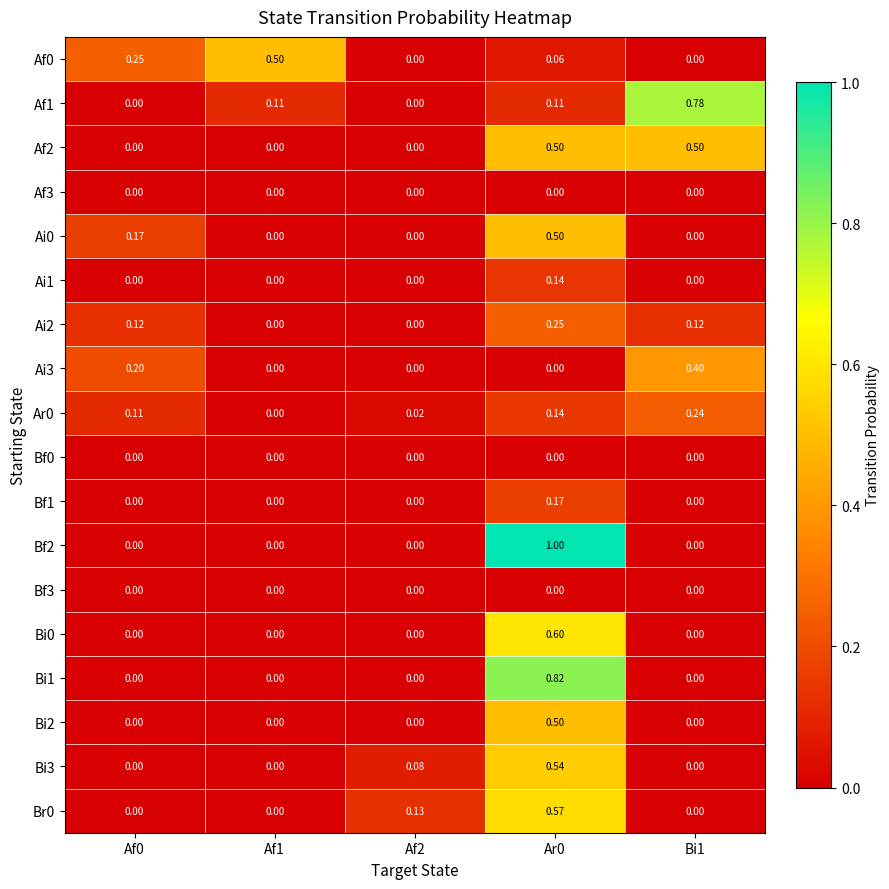

Is the value of Af0 at Af1 greater than the value of Ai3 at Af0?

Yes